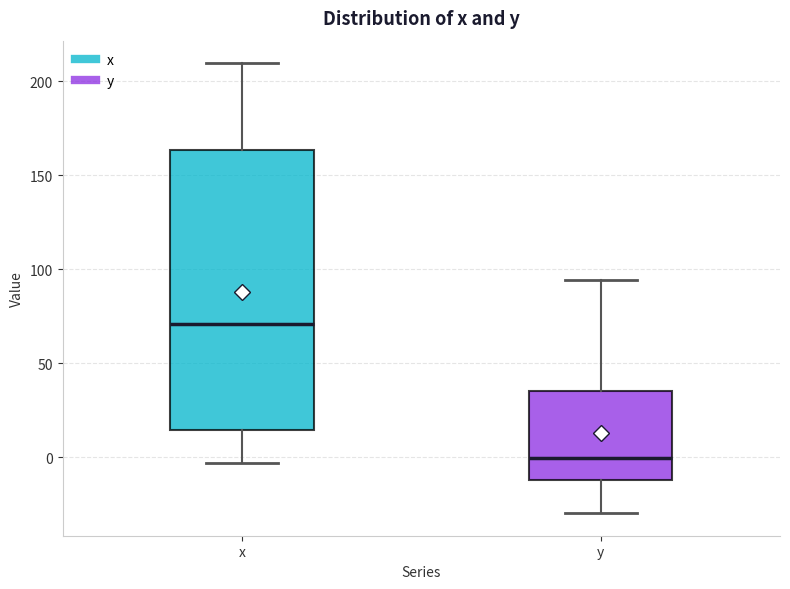

Where is the lower edge of the box for y on the y-axis? The values are not printed on the chart, so give them approximately, as read against the axis.

-10